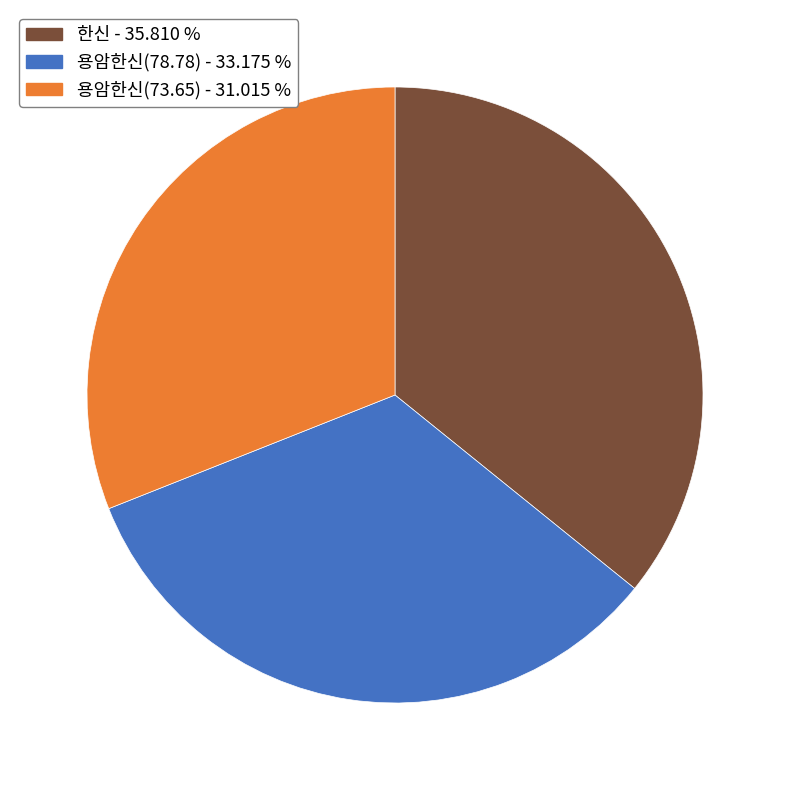

Does 한신 account for over 50% of the chart?

No